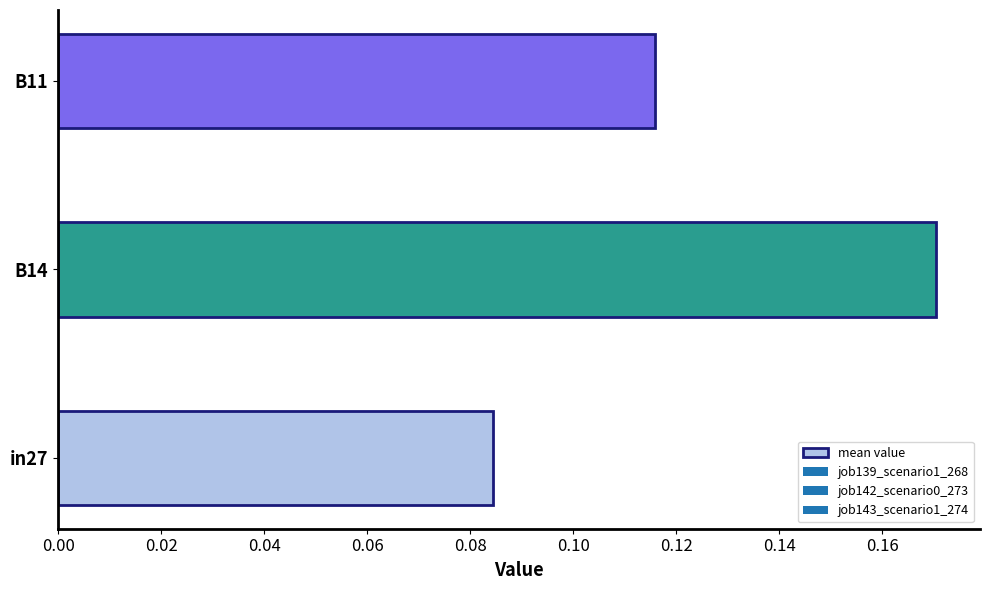

What is the sum of all values?

0.4